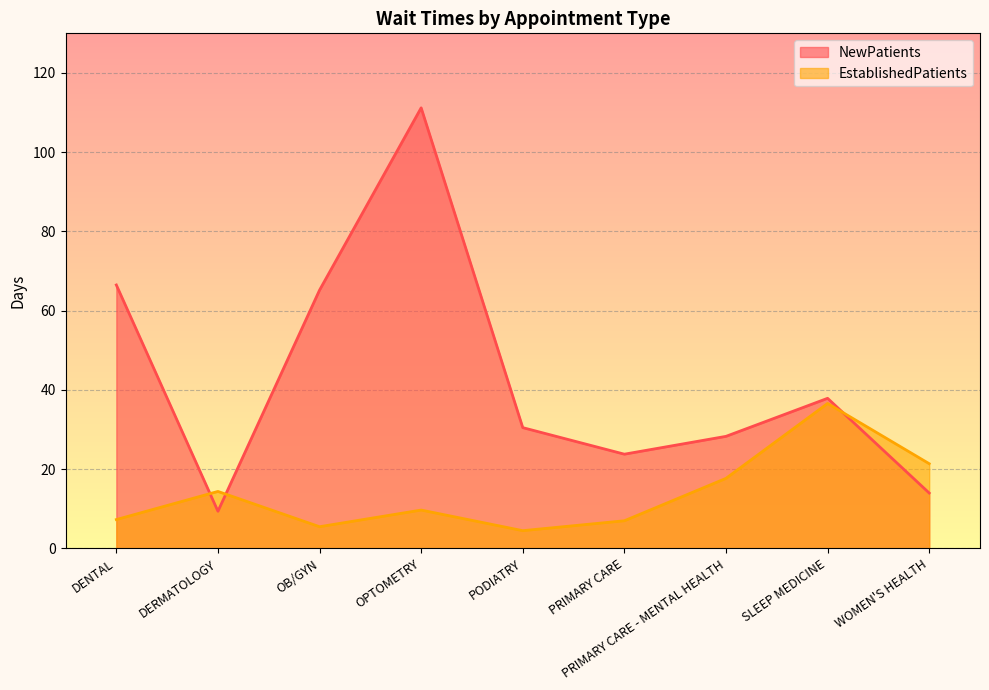

What is the label of the 5th point from the right?

PODIATRY